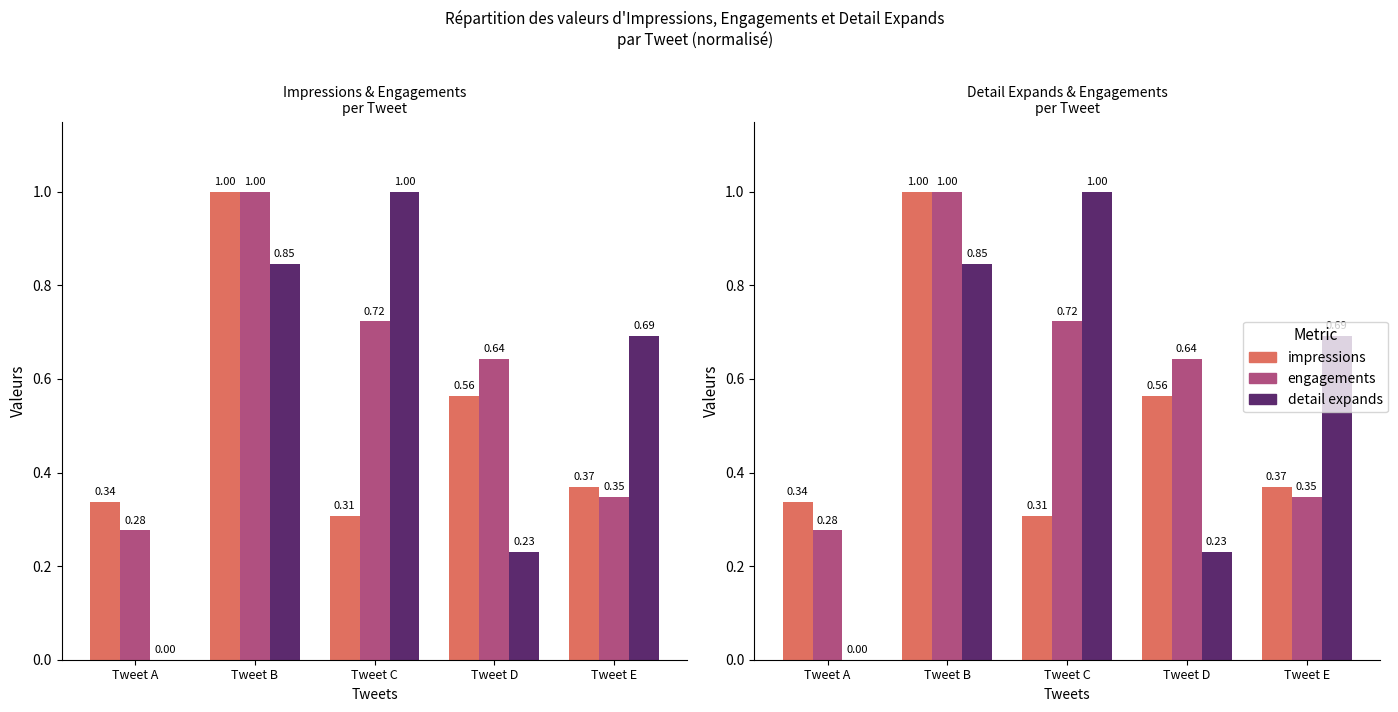

The value of impressions at Tweet E is 0.1. True or false?

False